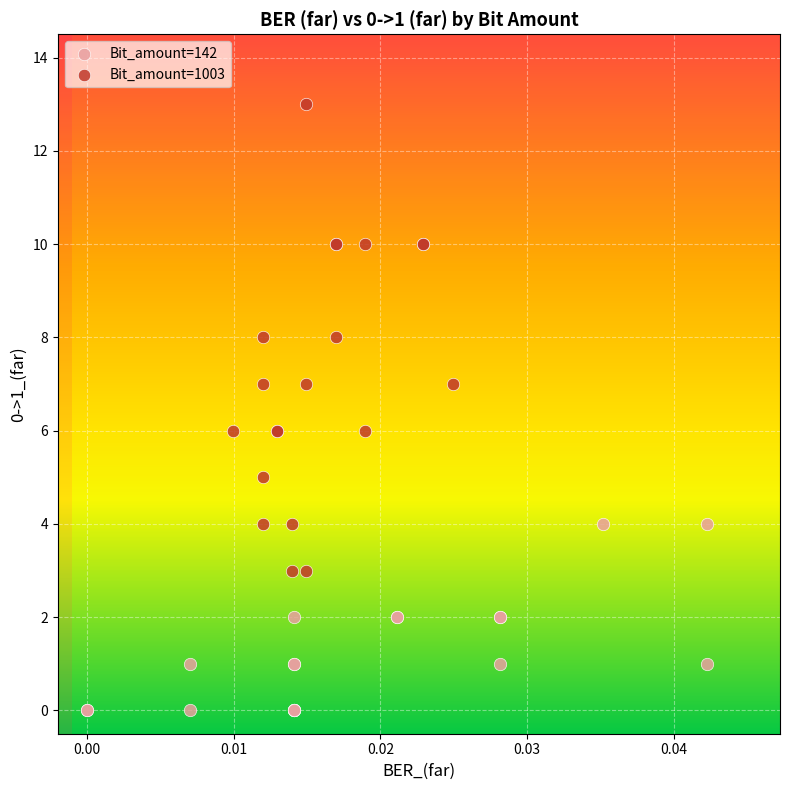

Which series has the widest spread of Y values?

Bit_amount=1003